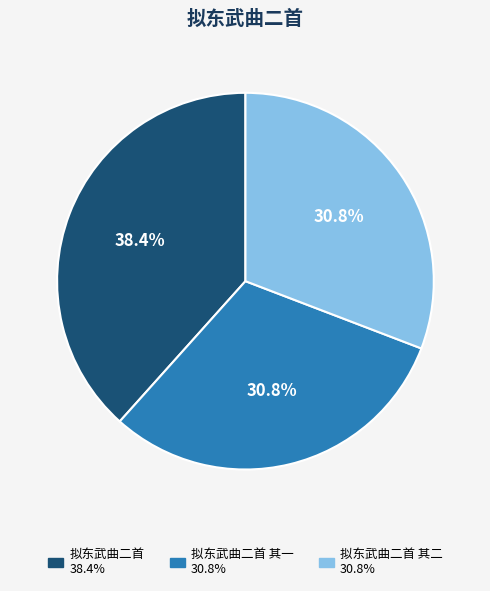

How many segments does this pie chart have?

3